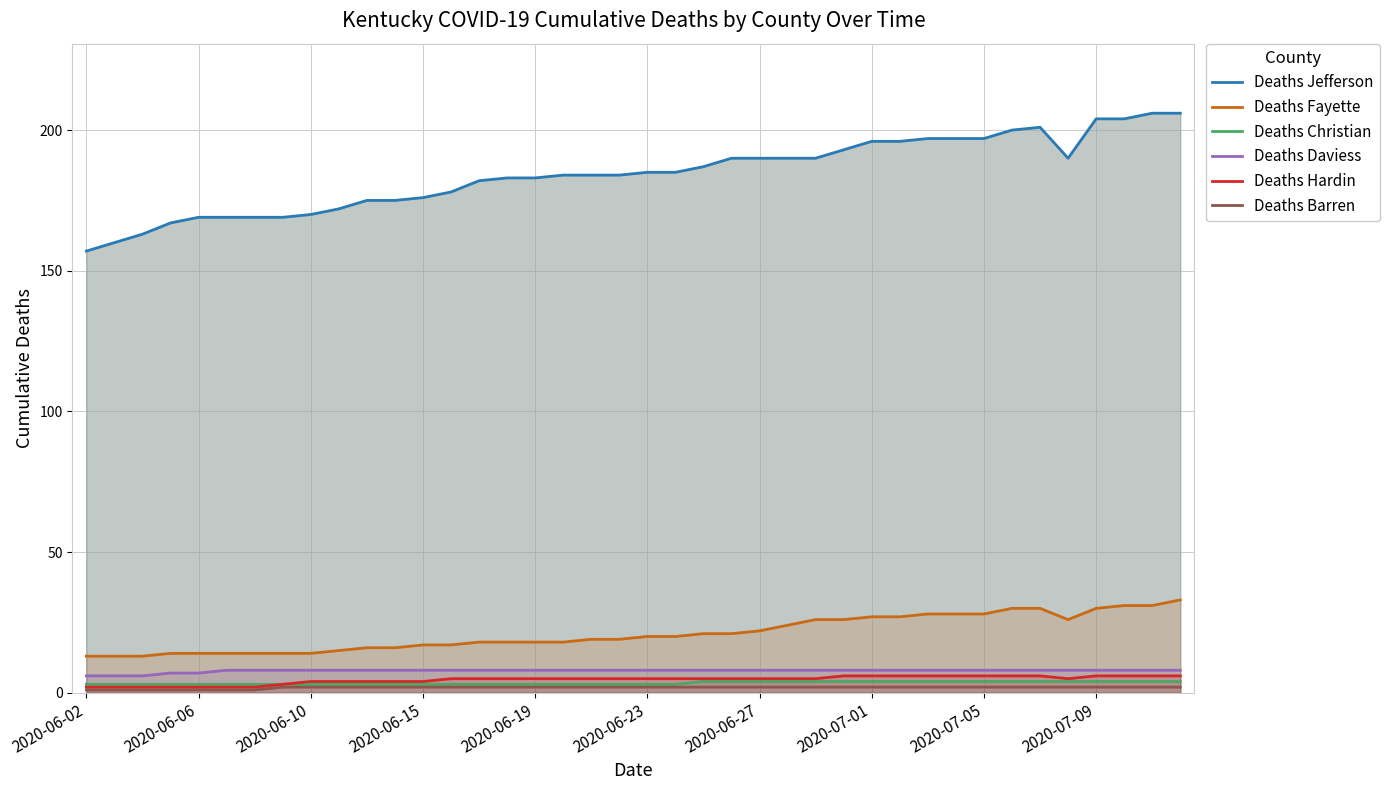

What are all the series names shown in the legend?

Deaths Jefferson, Deaths Fayette, Deaths Christian, Deaths Daviess, Deaths Hardin, Deaths Barren